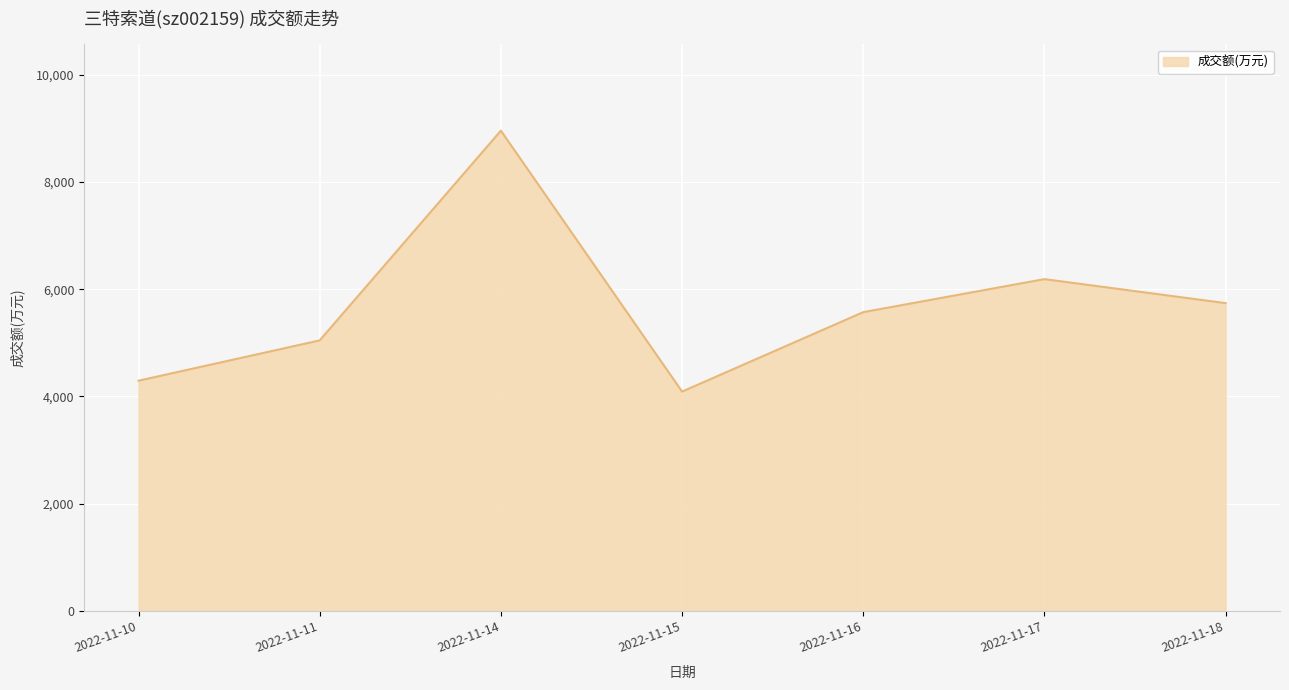

Rank the categories by value from lowest to highest.

2022-11-15, 2022-11-10, 2022-11-11, 2022-11-16, 2022-11-18, 2022-11-17, 2022-11-14